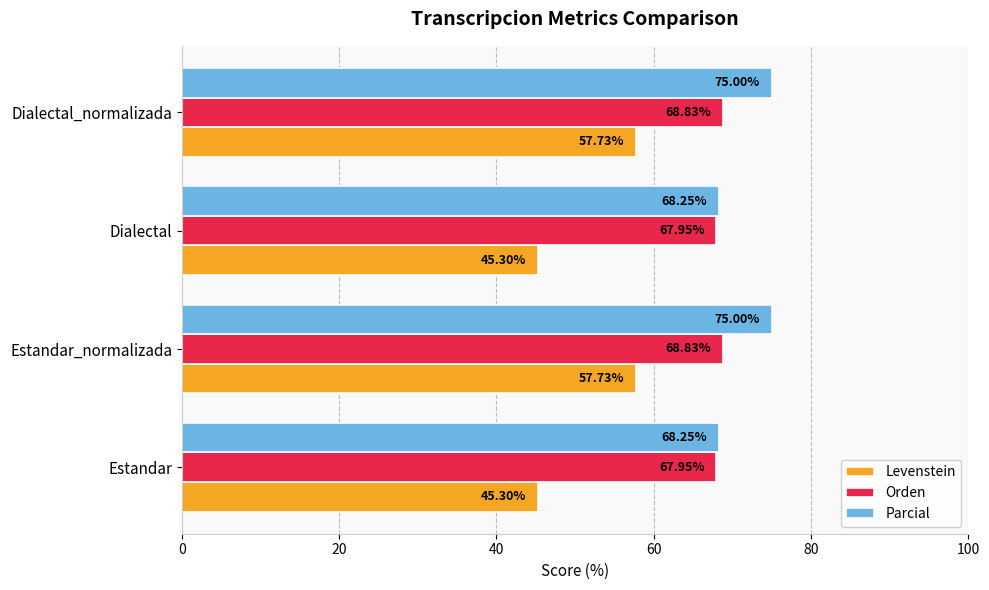

How many values in the Parcial series are below 75?

2